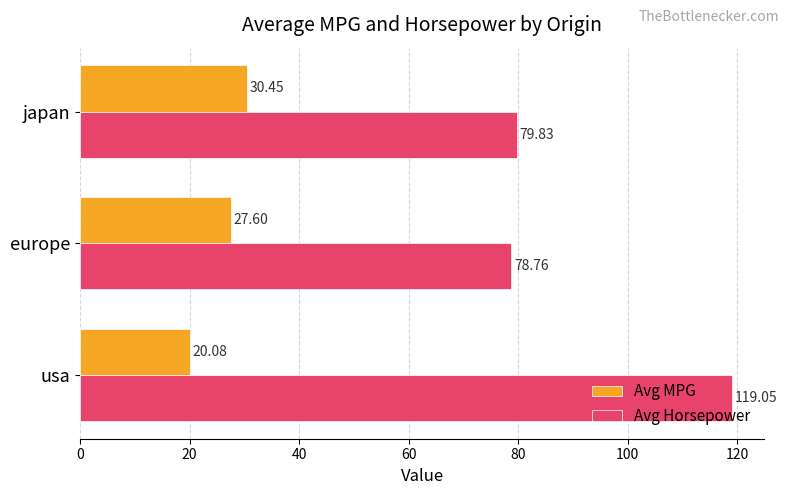

Which series changed the most between europe and japan?

Avg MPG